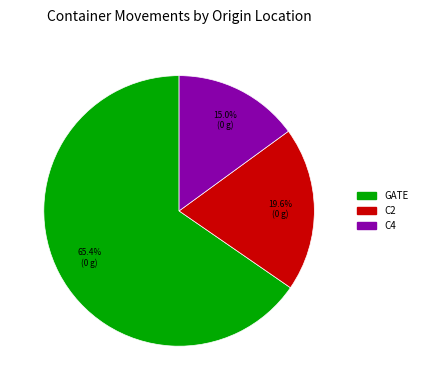

Which category has the biggest portion of the pie?

GATE